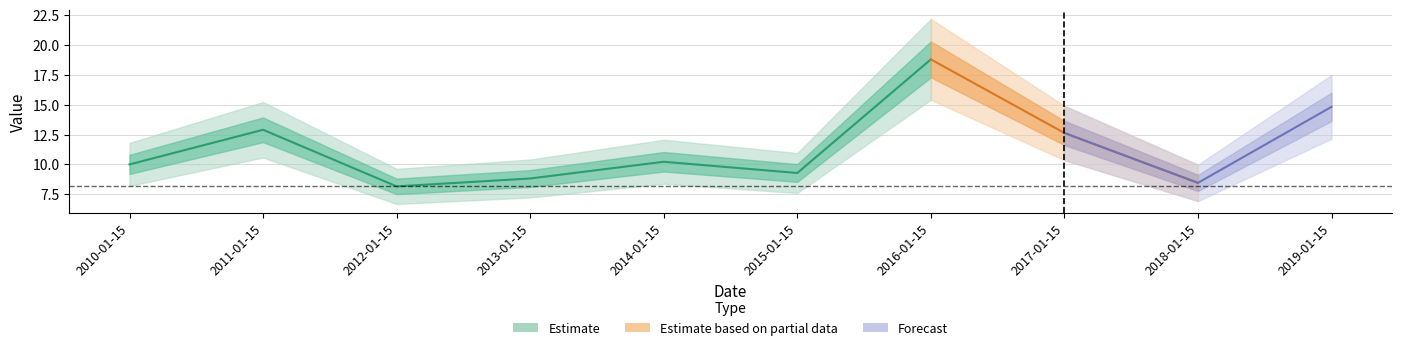

What is the approximate value at 2016-01-15?

18.8